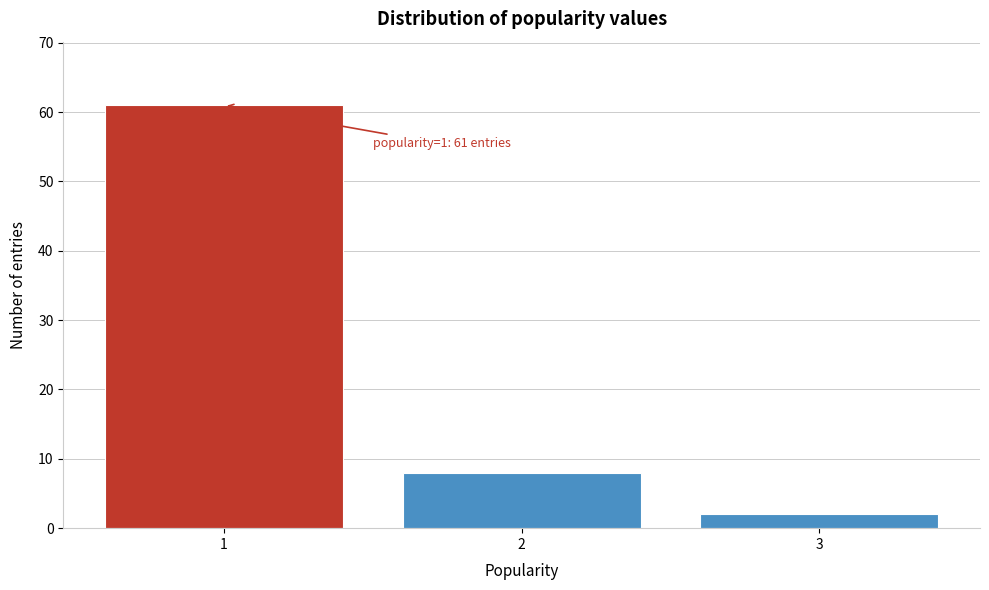

Over which range of the x-axis is the bar tallest?

0.5 to 1.5